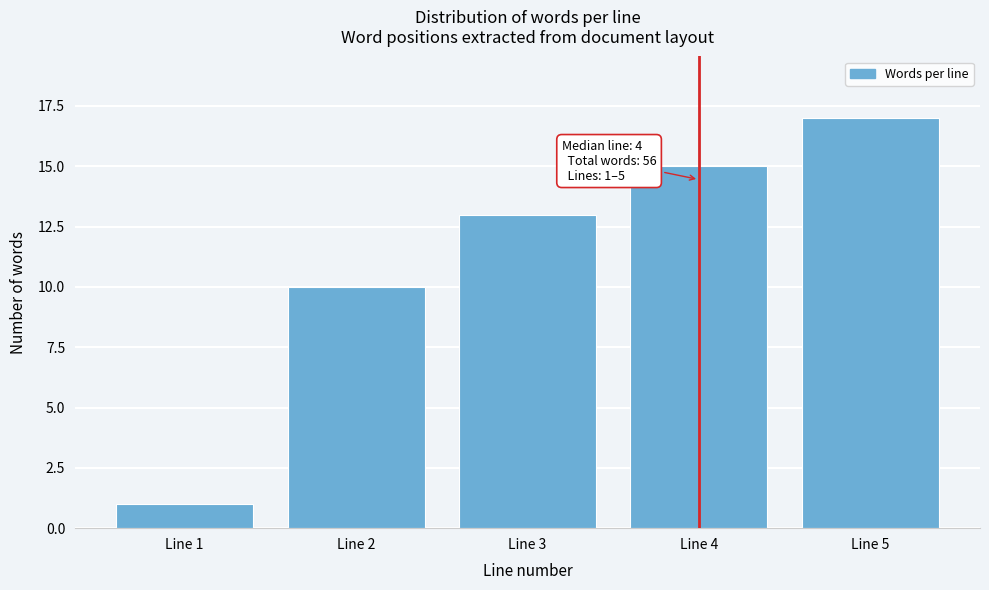

Reading right to left, extract all data points from this chart.

Line 5=17	Line 4=15	Line 3=13	Line 2=10	Line 1=1